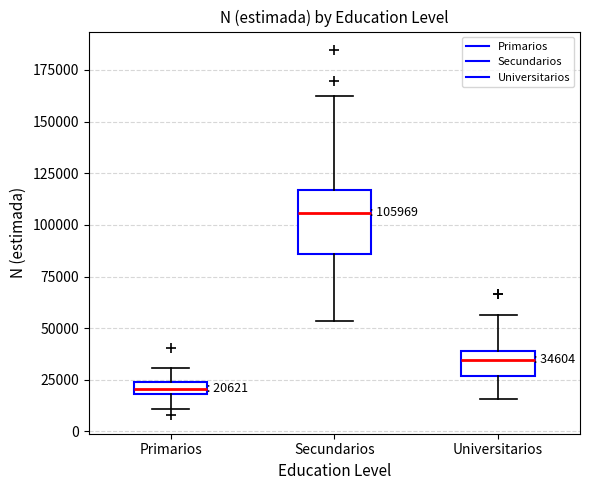

Which box is the tallest, from its lower edge to its upper edge?

Secundarios